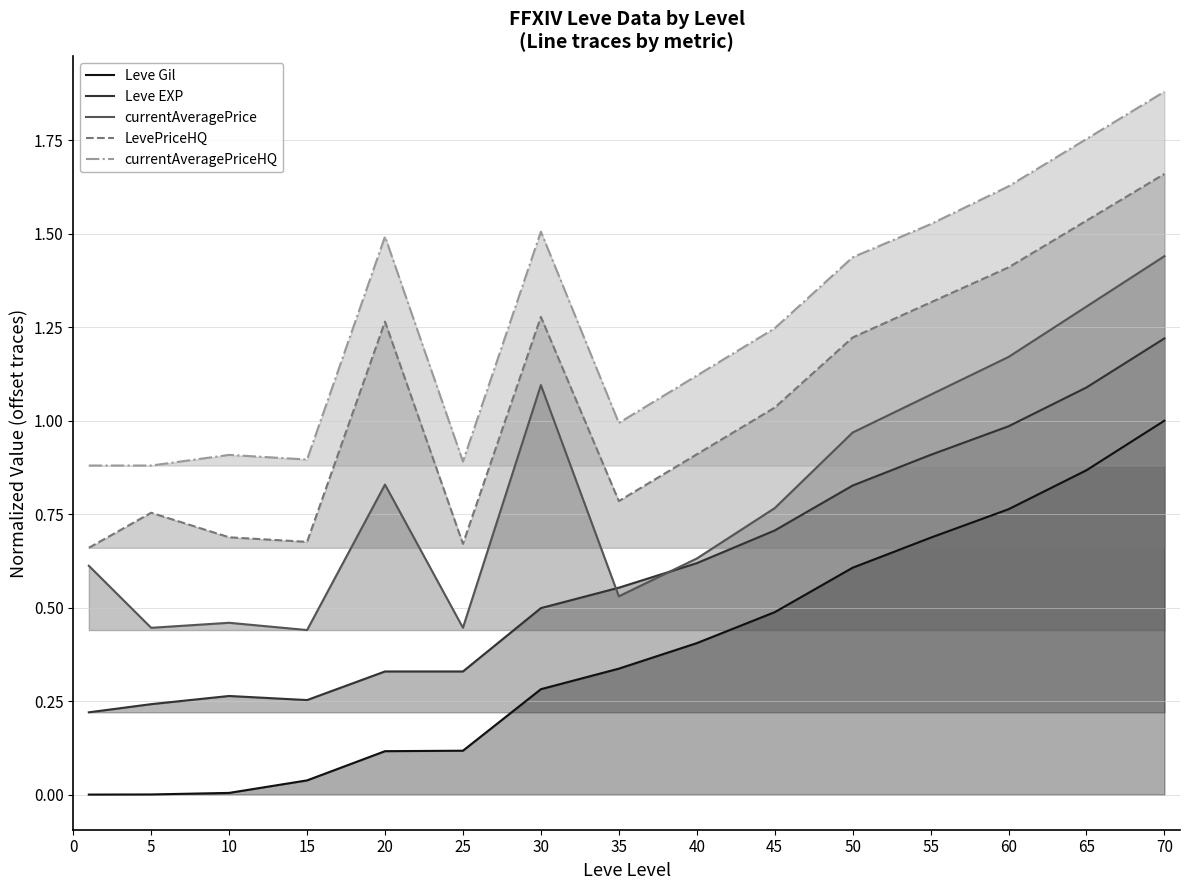

How many lines are shown in the chart?

5